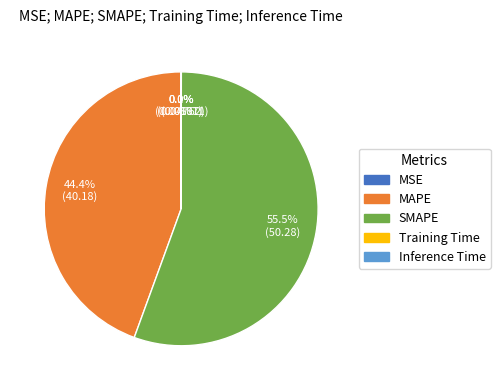

Does SMAPE account for over 50% of the chart?

Yes